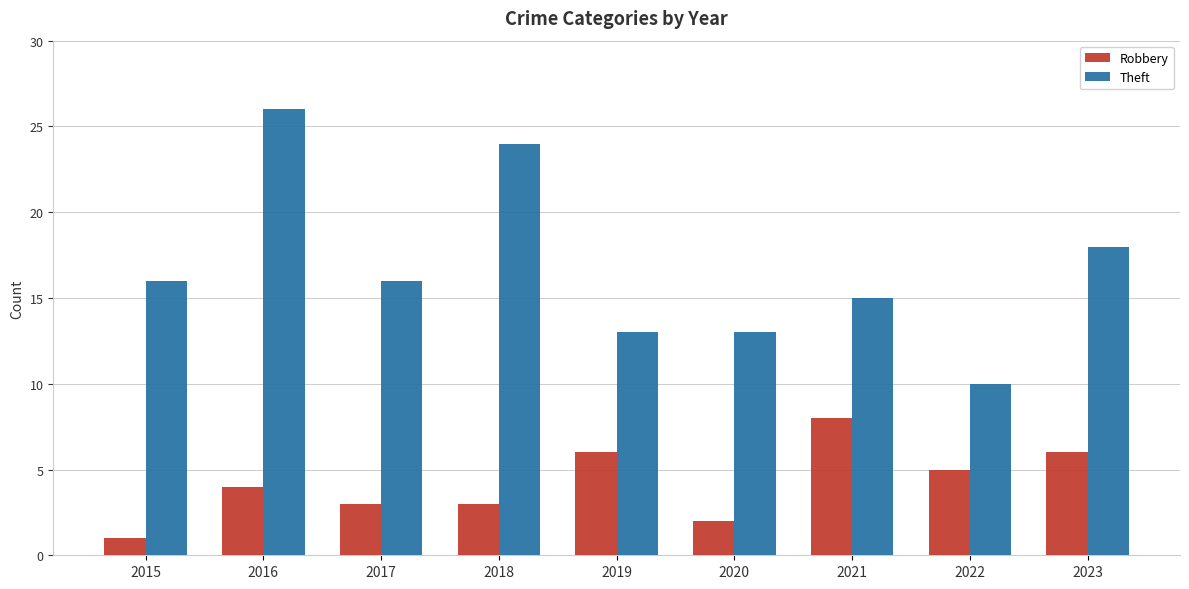

Reading left to right, transcribe all the data shown in this chart.

Robbery: 2015=1	2016=4	2017=3	2018=3	2019=6	2020=2	2021=8	2022=5	2023=6
Theft: 2015=16	2016=26	2017=16	2018=24	2019=13	2020=13	2021=15	2022=10	2023=18